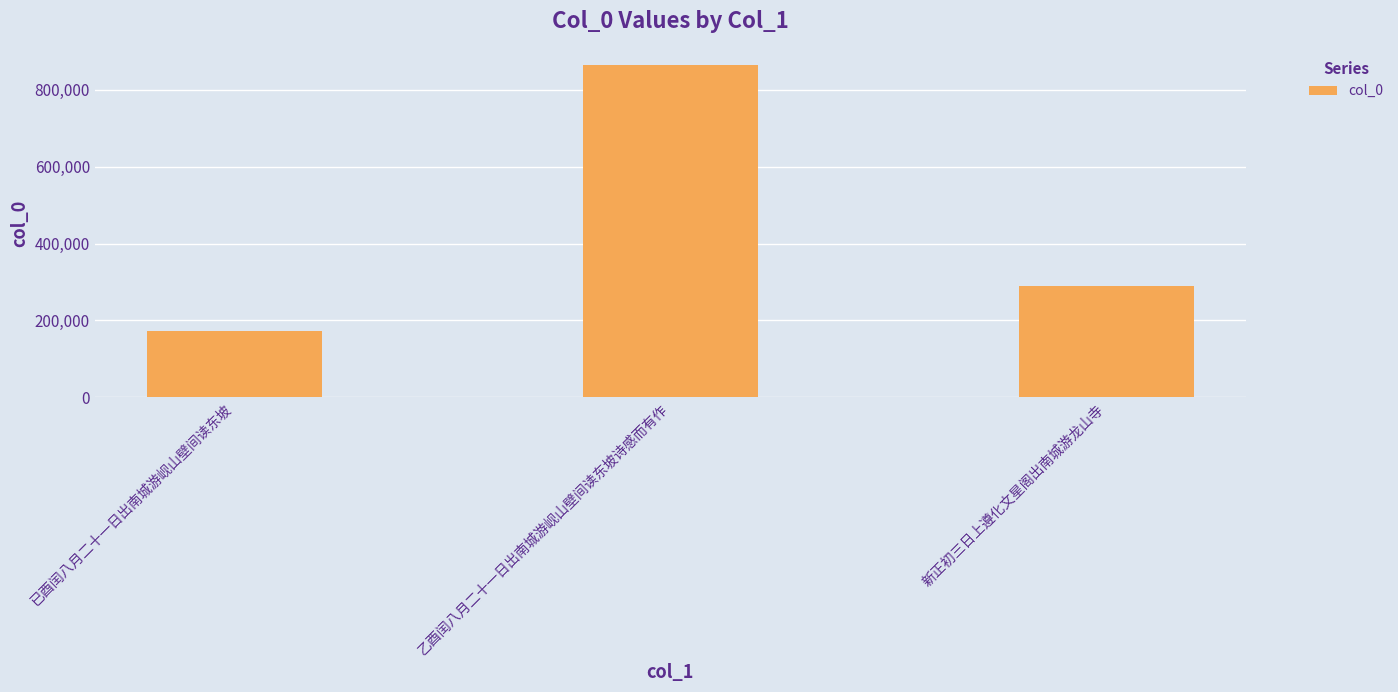

Reading left to right, extract all data points from this chart.

已酉闰八月二十一日出南城游岘山壁间读东坡=173619	乙酉闰八月二十一日出南城游岘山壁间读东坡诗感而有作=863019	新正初三日上遵化文星阁出南城游龙山寺=290739